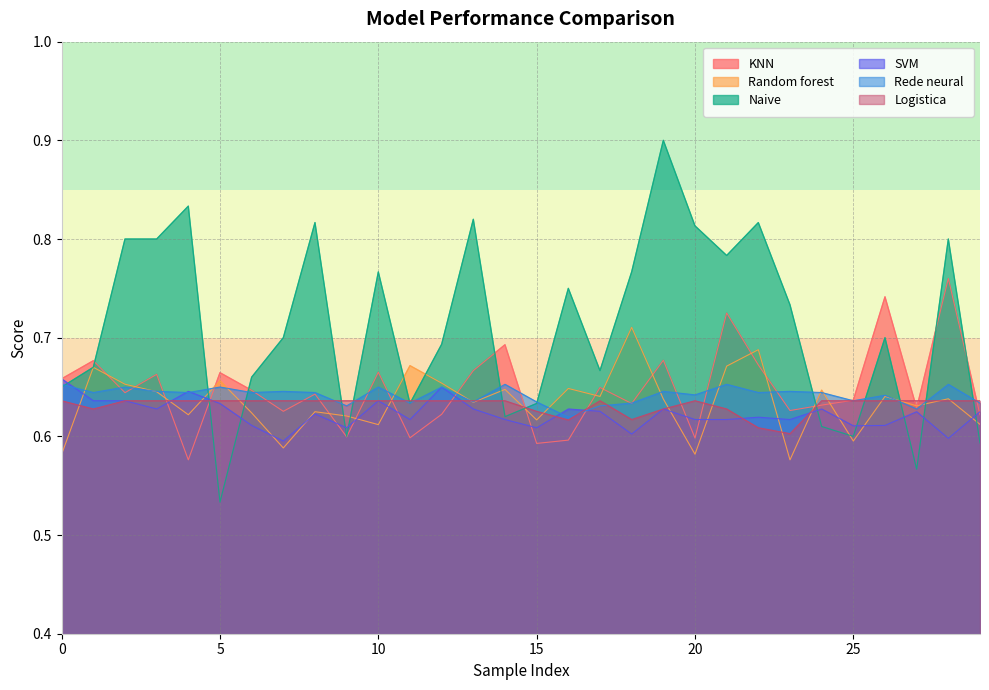

True or false: Naive has a value of 1.0 at 25.

False